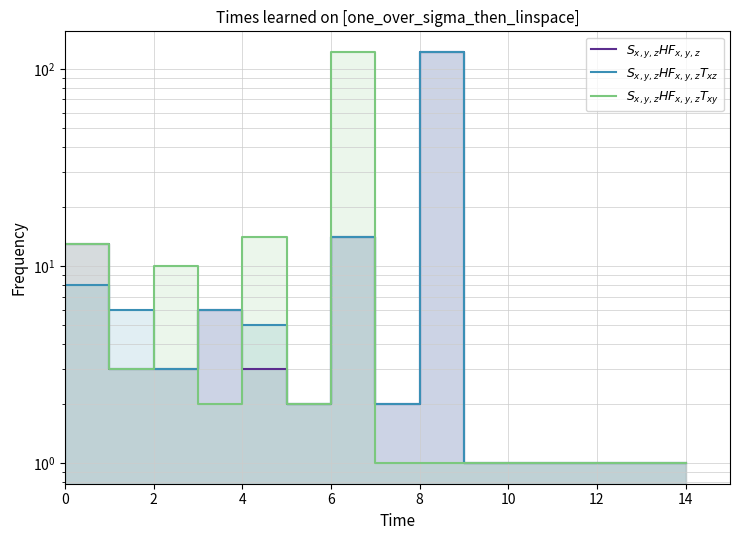

Does the chart display data point markers on the line(s)?

No